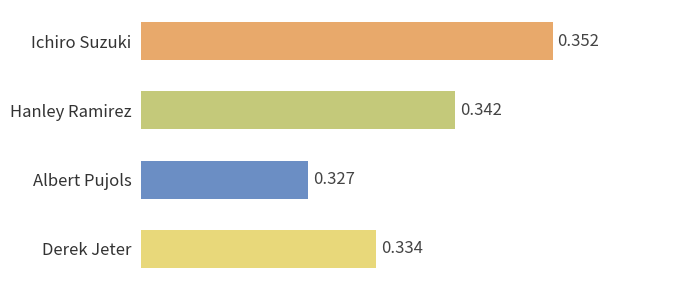

What is the label of the 4th bar from the bottom?

Ichiro Suzuki